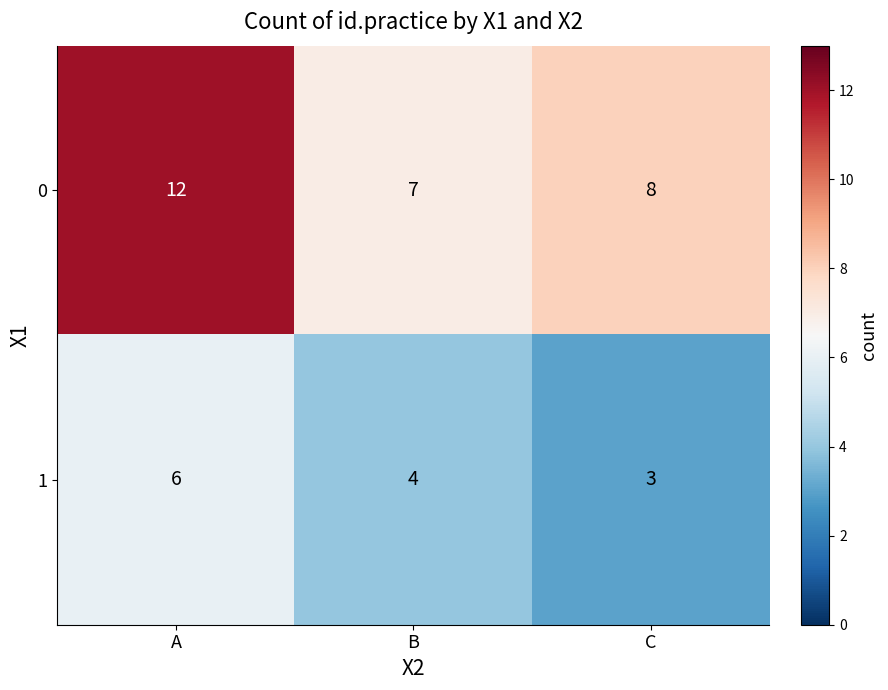

Rank the series at A from highest to lowest value.

0, 1